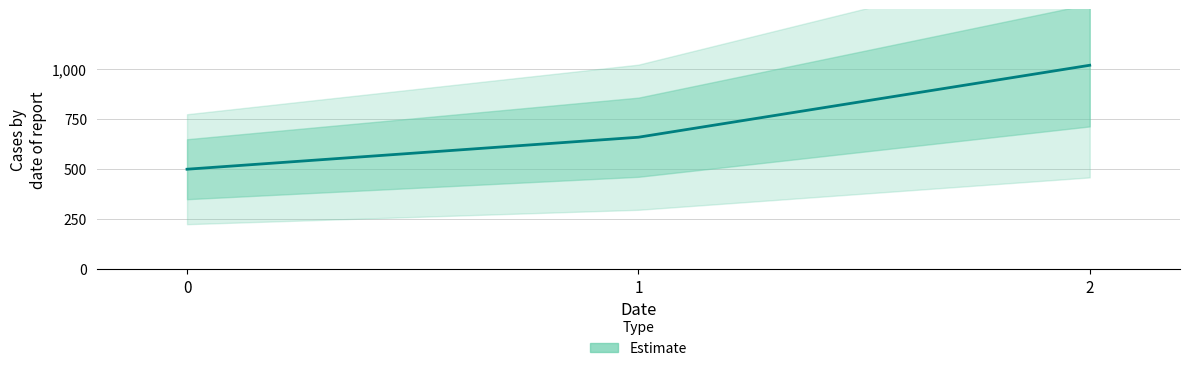

What is the sum of the values at 2 and 0?

1520